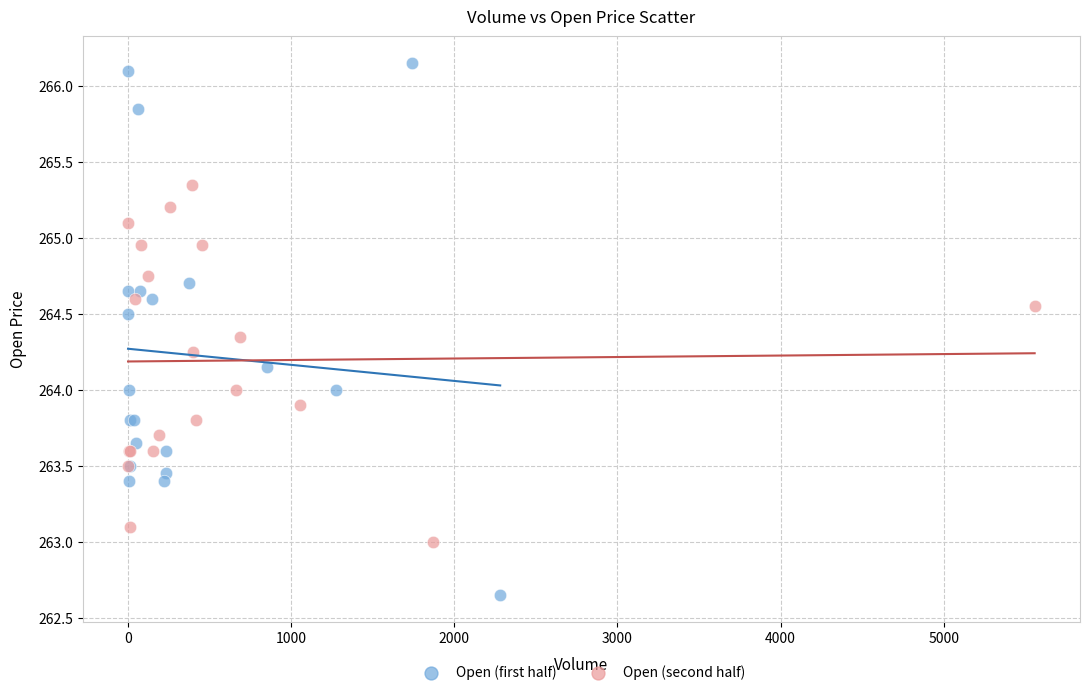

What are all the series names shown in the legend?

Open (first half), Open (second half)